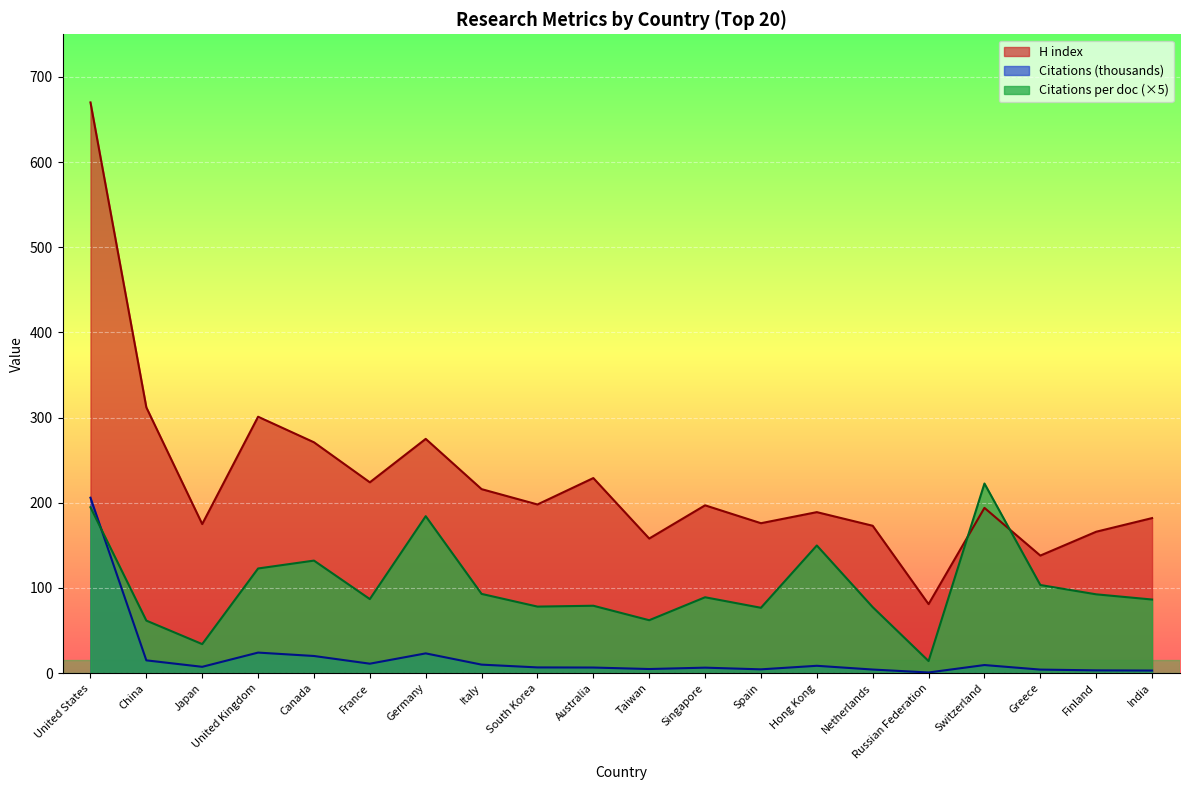

What is the highest value of the Citations per document series?

222.6